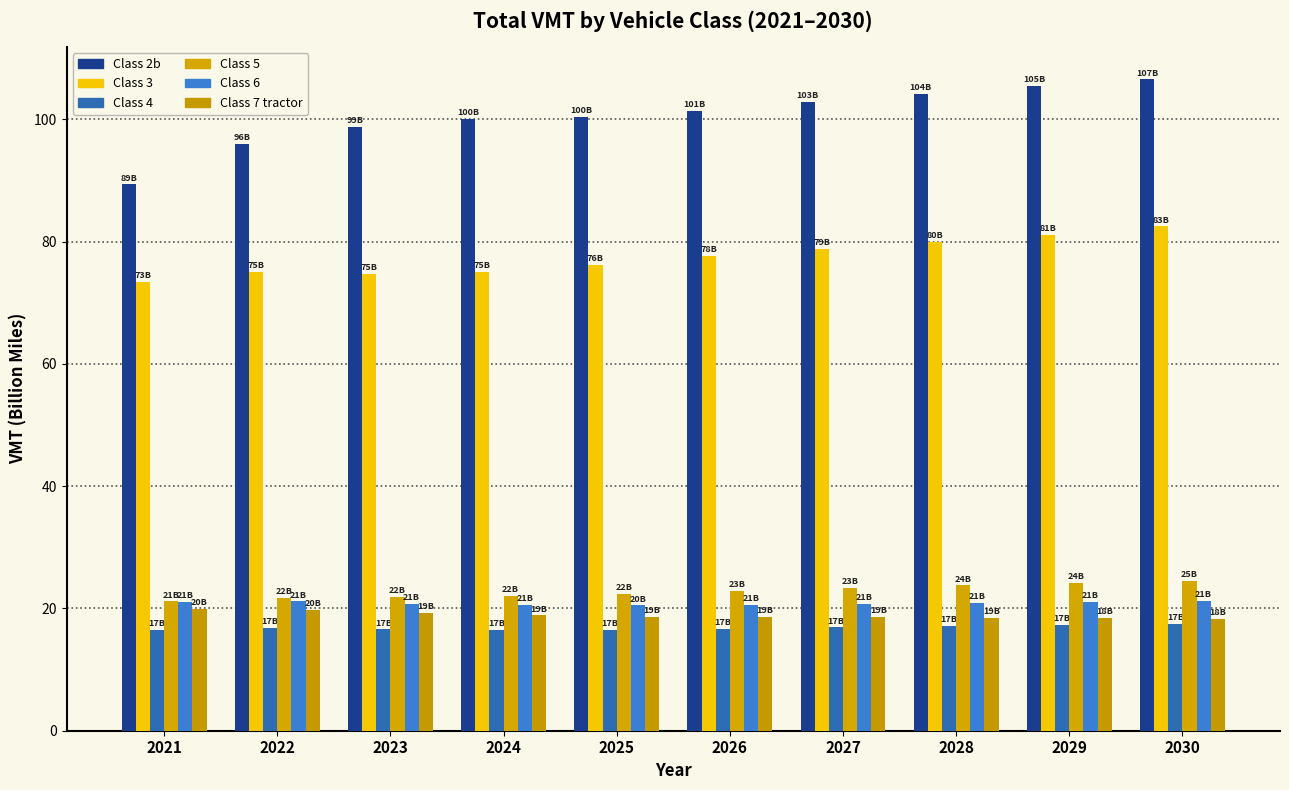

Which series has the largest range (max minus min)?

Class 2b